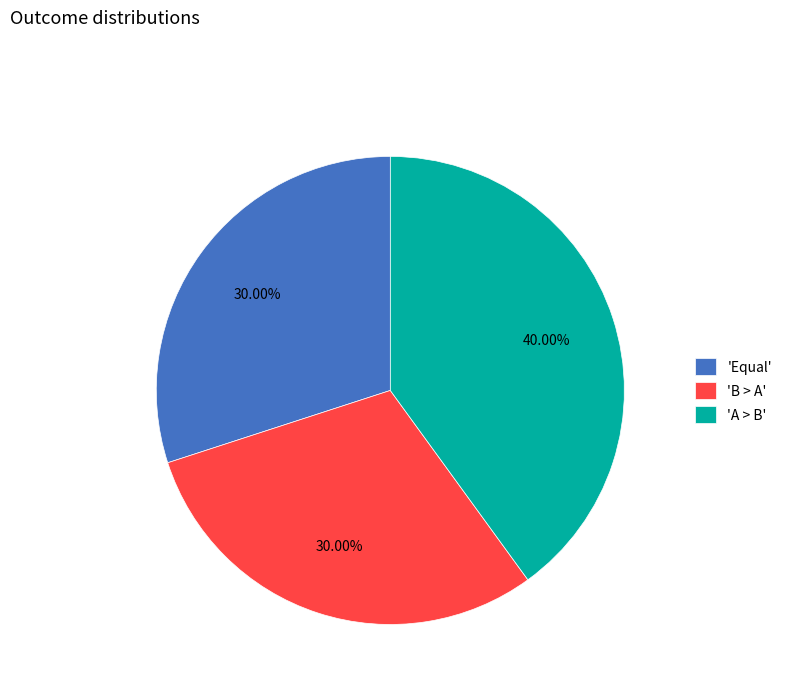

Which has a higher value, 'A > B' or 'Equal'?

'A > B'